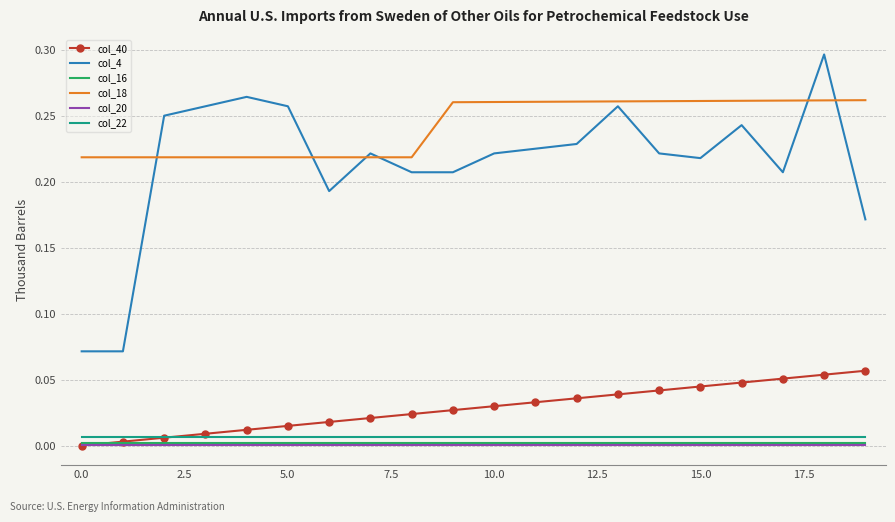

Which series has the largest range (max minus min)?

col_4